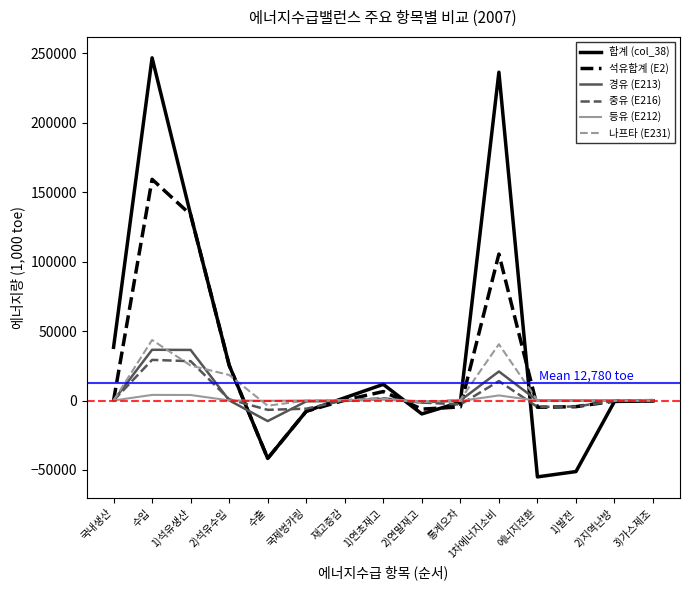

What is the average value of the 석유합계 (E2) series?

24053